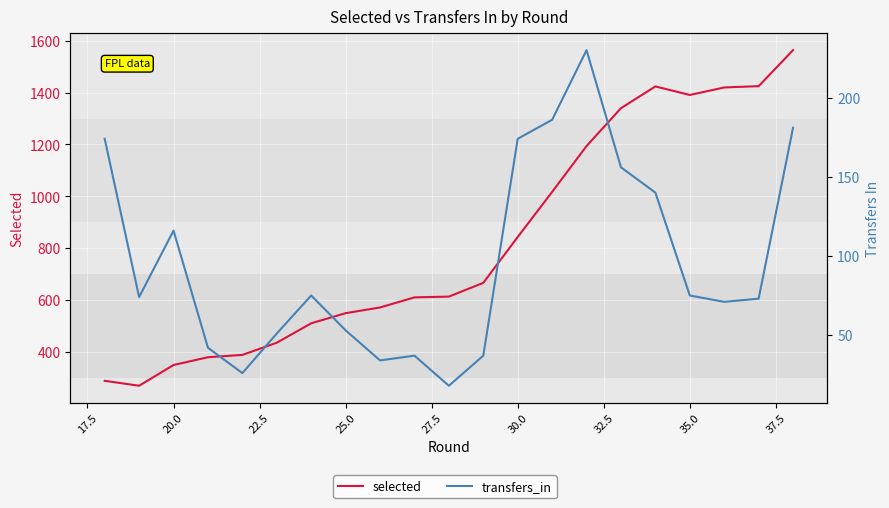

List the series in order of their overall mean, lowest first.

transfers_in, selected